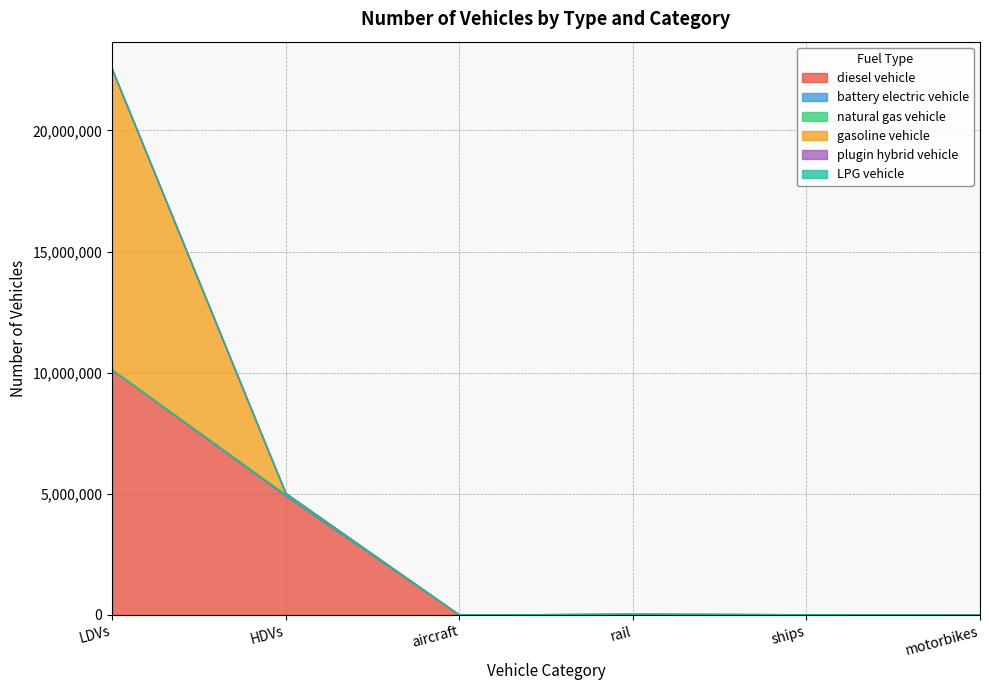

Does the chart have visible grid lines?

Yes